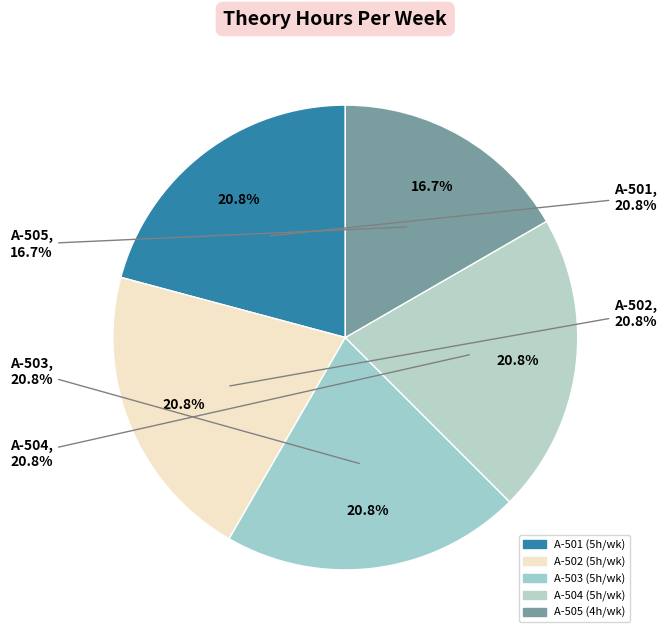

To the nearest percent, what is the difference between the largest and smallest slice percentages?

4%